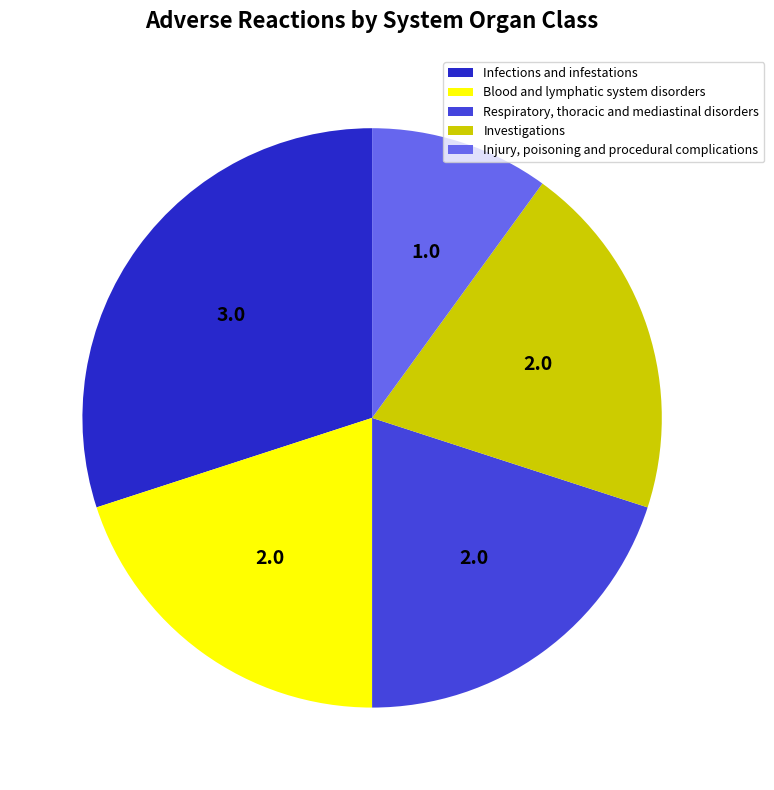

Is it true that Injury, poisoning and procedural complications is 19% of the pie?

False